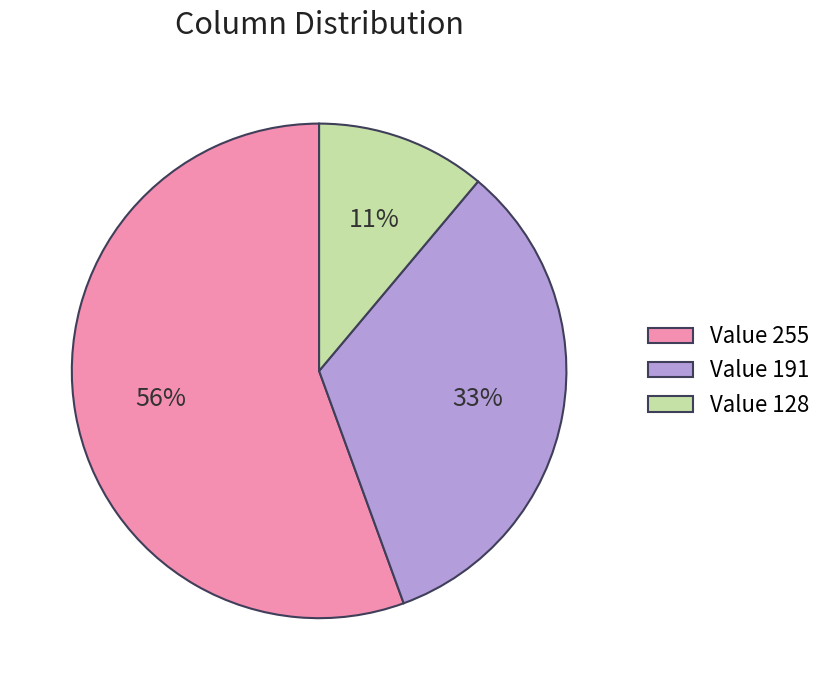

Does any single category account for the majority?

Yes